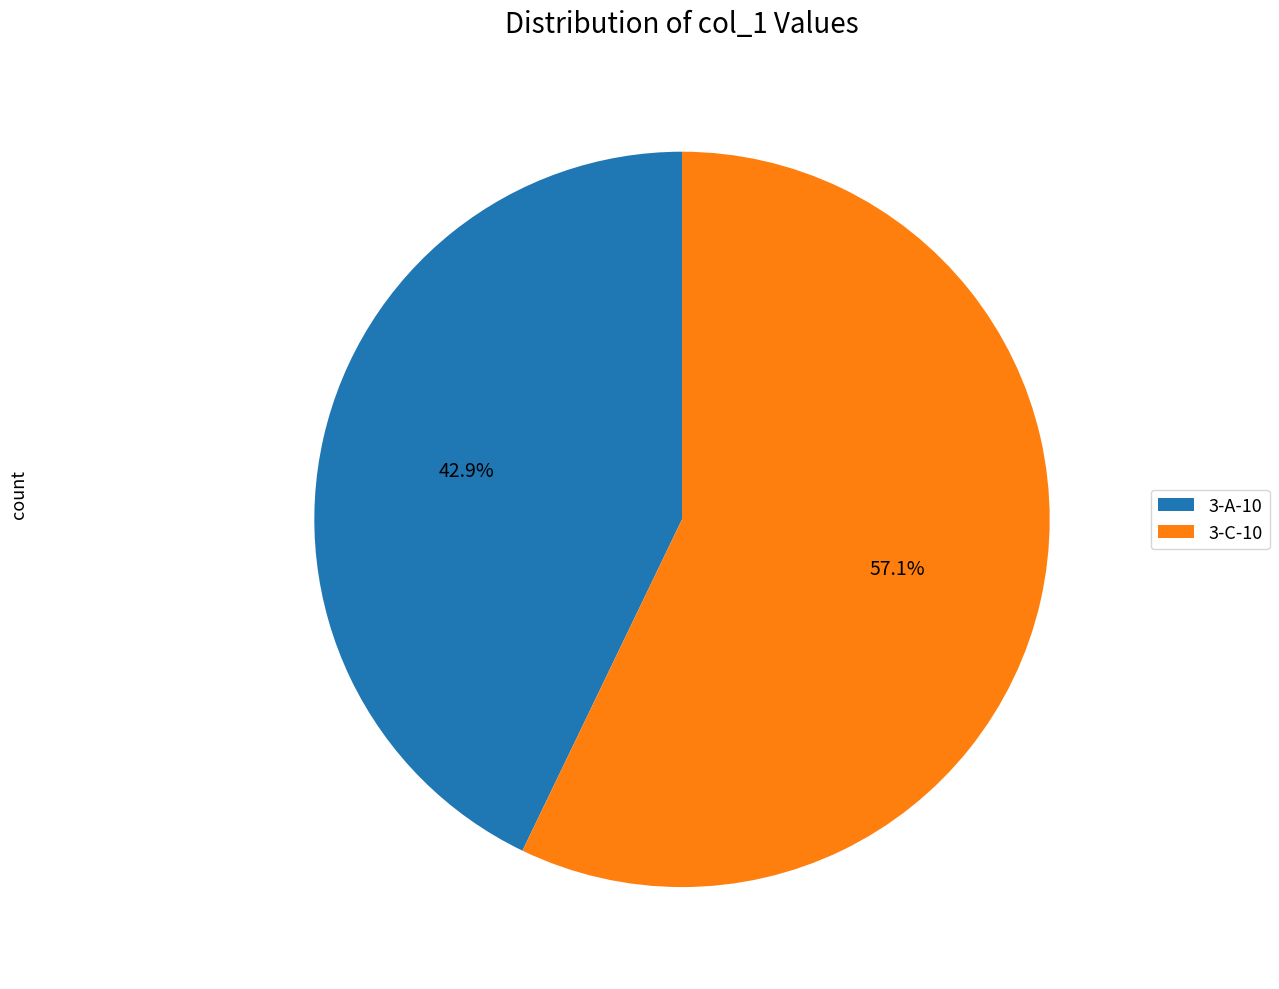

Between 3-C-10 and 3-A-10, which is larger?

3-C-10